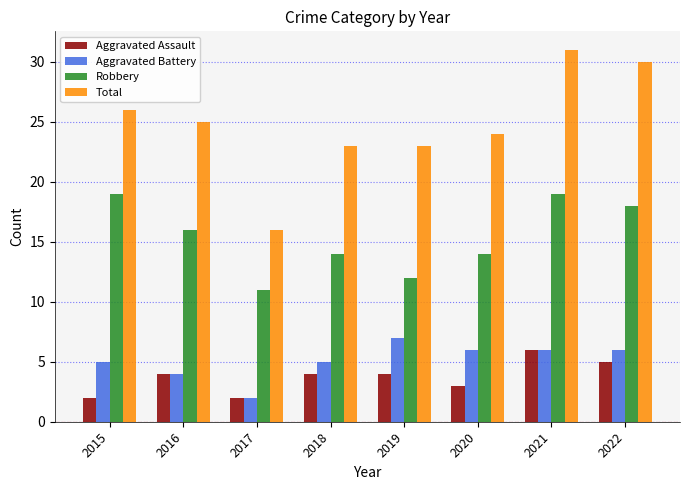

What is the value of the Total bar at the 2nd from the left?

25